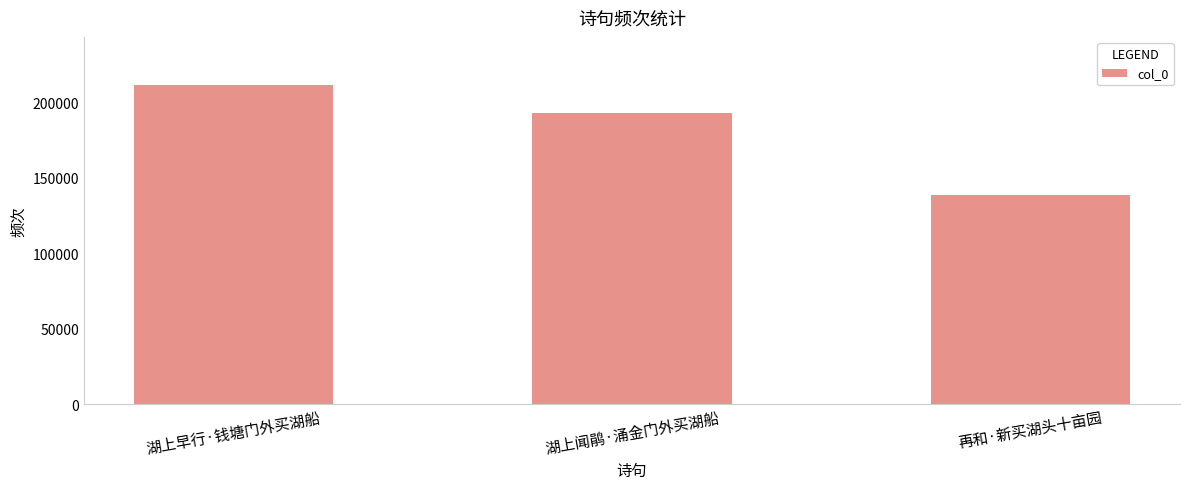

True or false: the data shows 144032 at 湖上早行·钱塘门外买湖船.

False